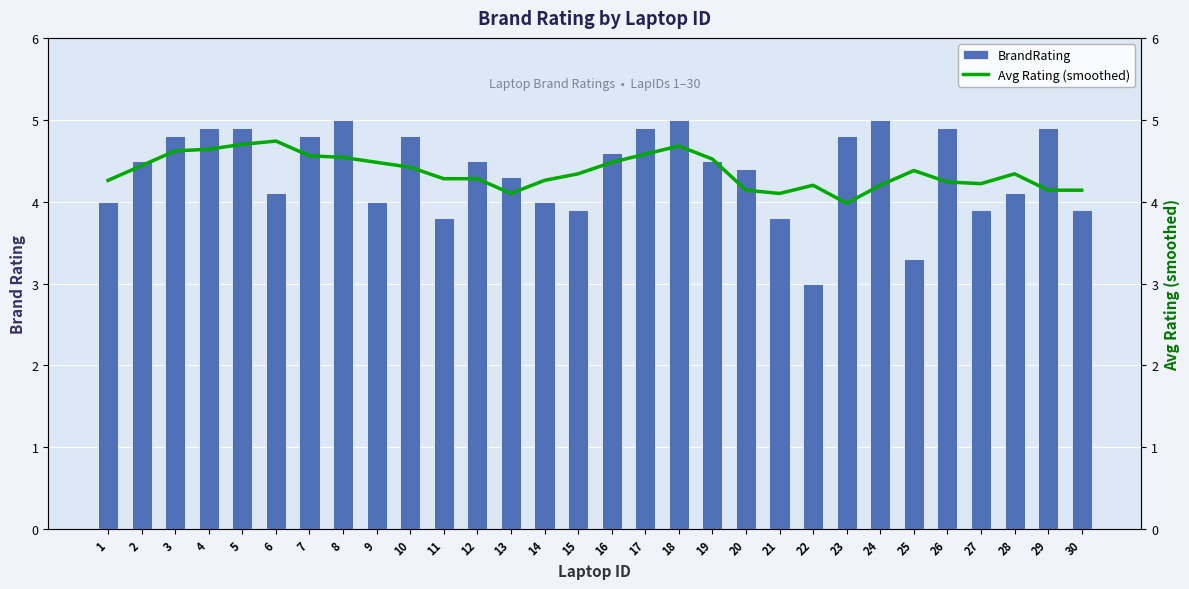

What is the highest value of the BrandRating series?

5.0